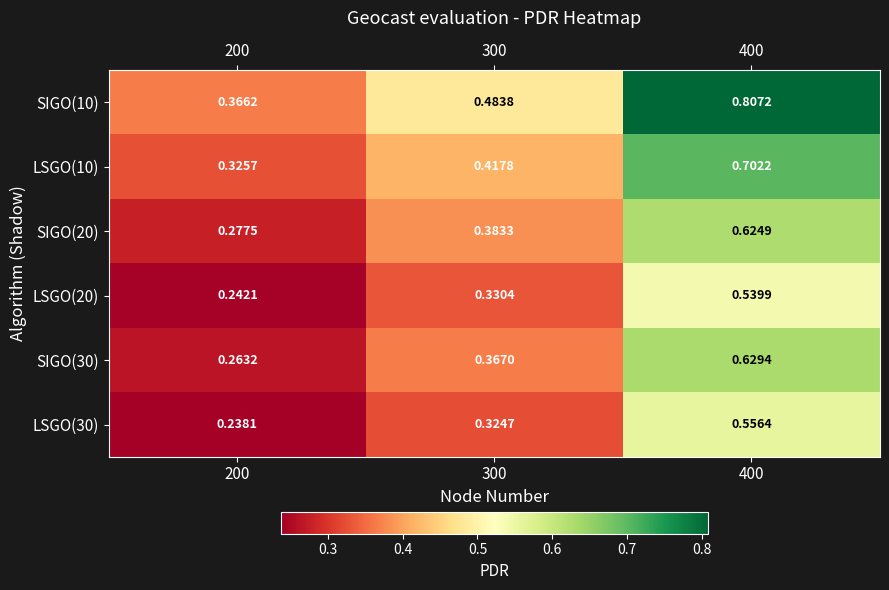

Is the value of SIGO(30) at 300 greater than the value of SIGO(10) at 300?

No